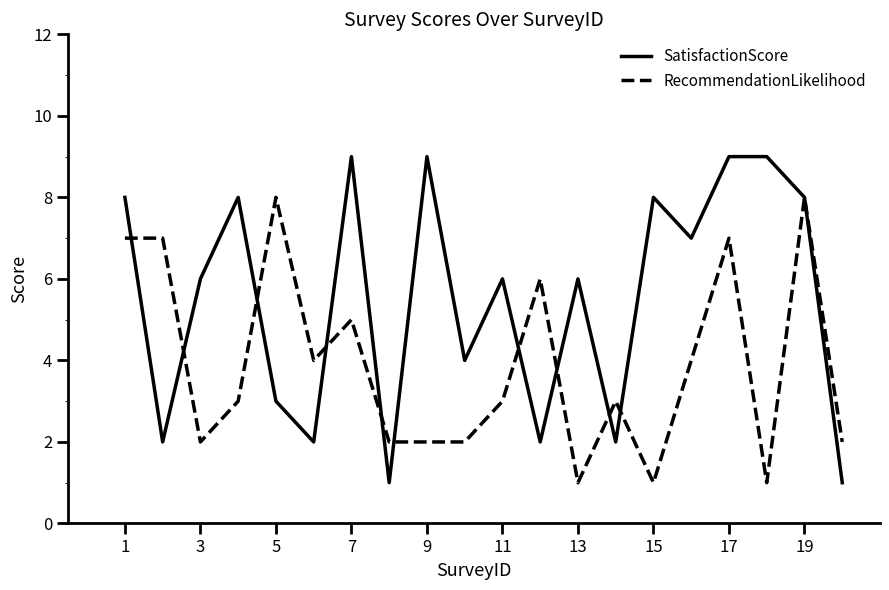

Which series has the largest range (max minus min)?

SatisfactionScore